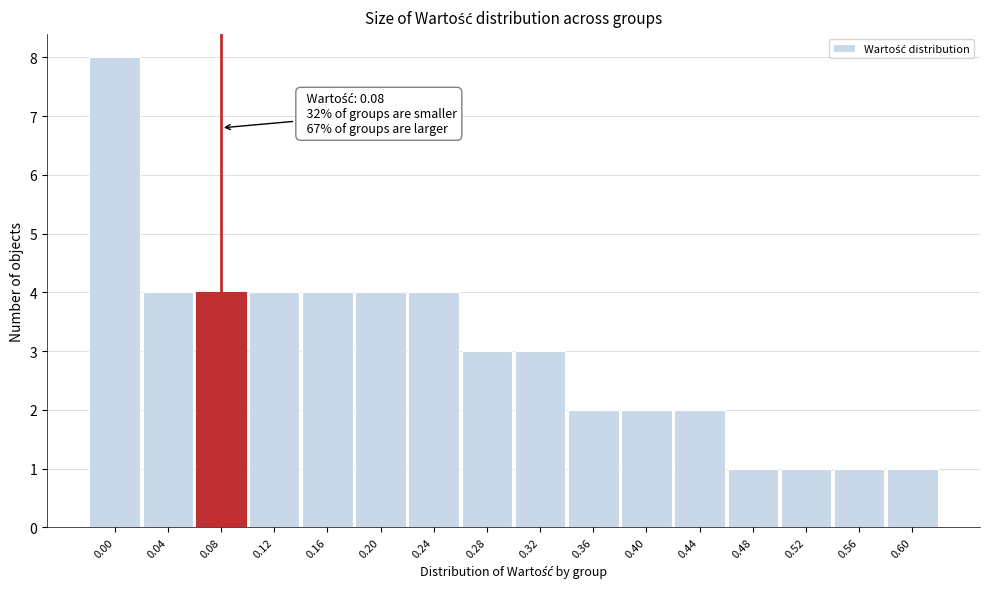

Which range on the x-axis has the tallest bar?

-0.02 to 0.02